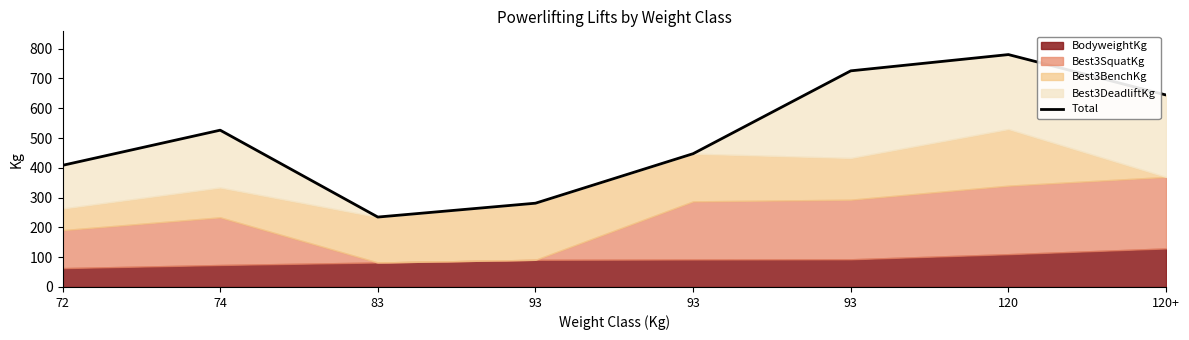

How many lines are shown in the chart?

1